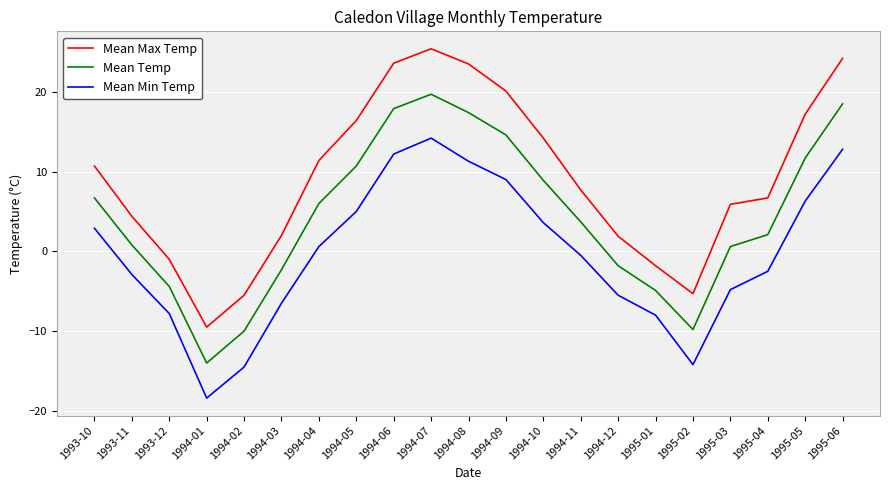

At which label does Mean Temp reach its peak?

1994-07